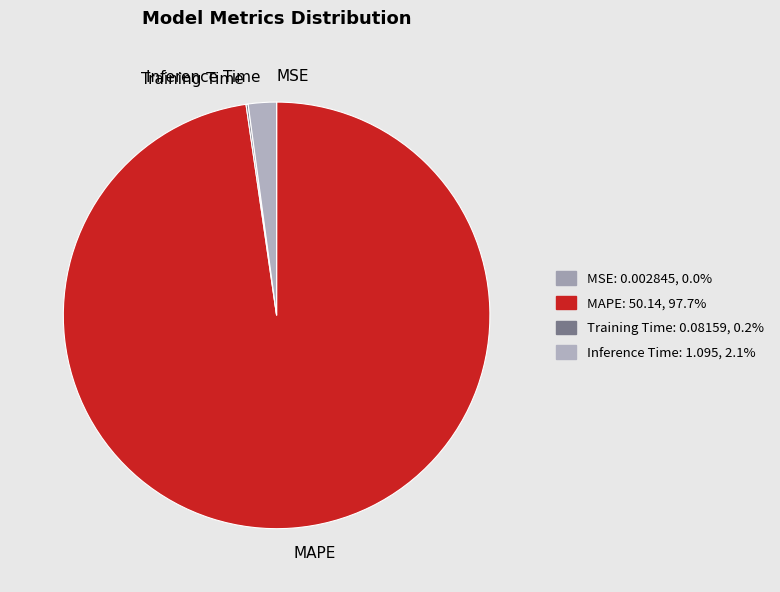

Between MAPE and Inference Time, which is larger?

MAPE